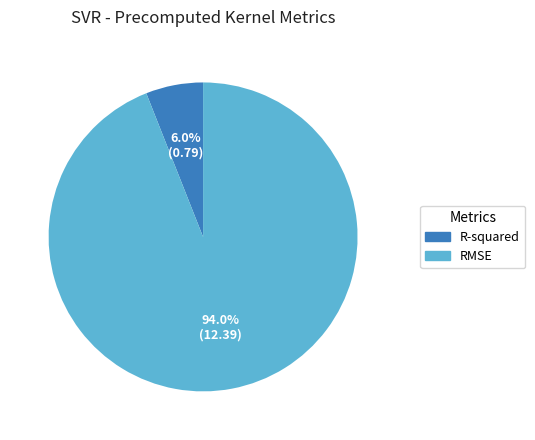

The RMSE slice represents 99% of the pie. True or false?

False